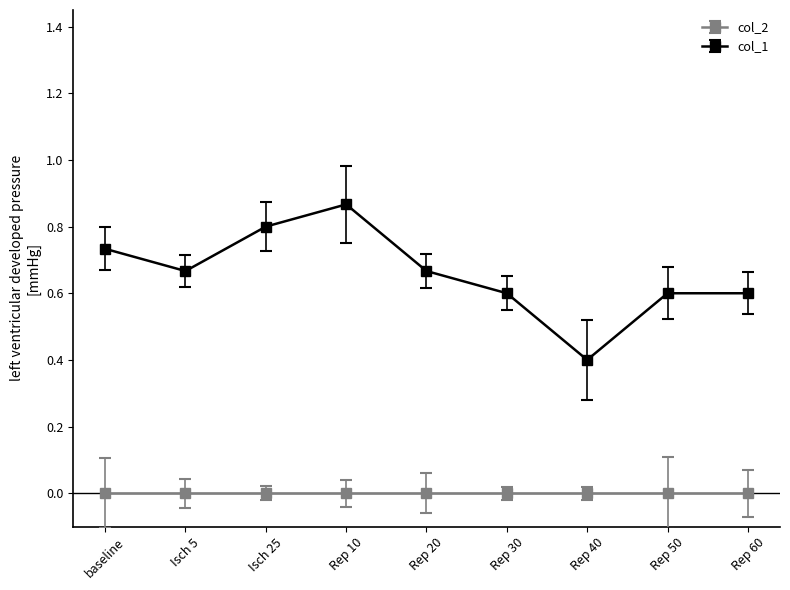

What are all the series names shown in the legend?

col_2, col_1